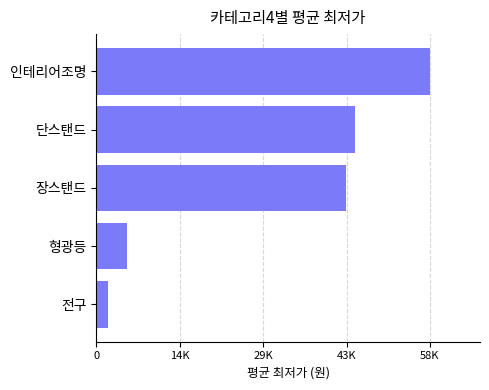

Rank the categories by value from highest to lowest.

인테리어조명, 단스탠드, 장스탠드, 형광등, 전구